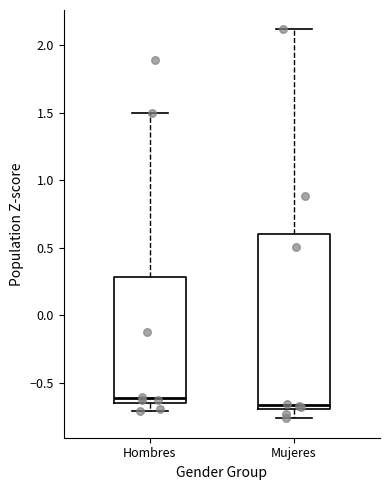

Where does the upper whisker of the box for Hombres end on the y-axis? The values are not printed on the chart, so give them approximately, as read against the axis.

1.50